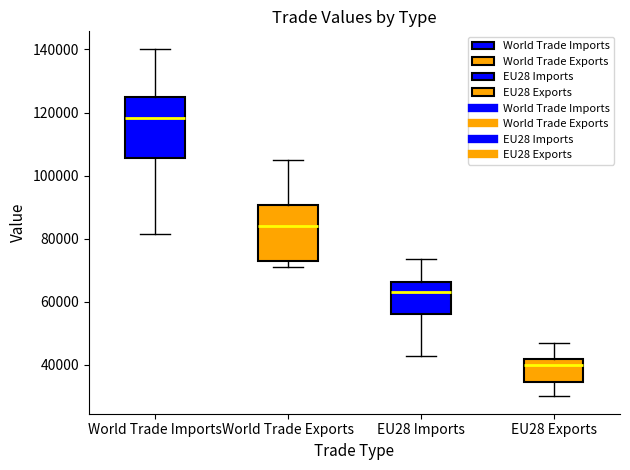

Which box's median line is the lowest?

EU28 Exports